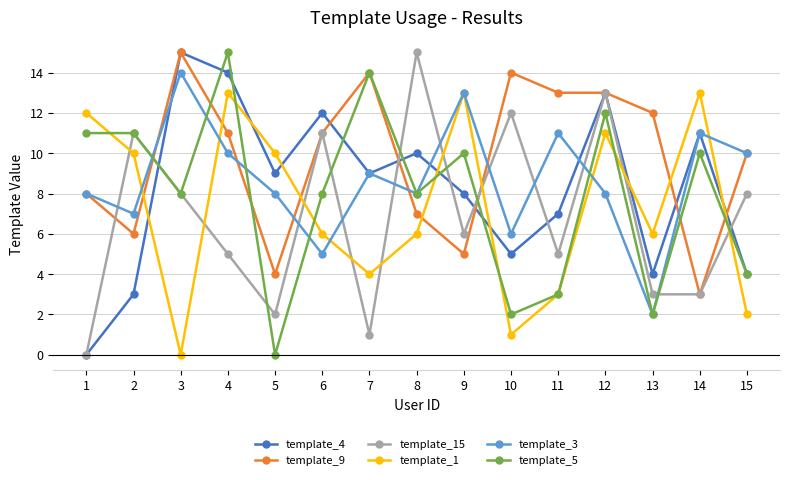

How many interior local peaks does the template_15 series have?

5